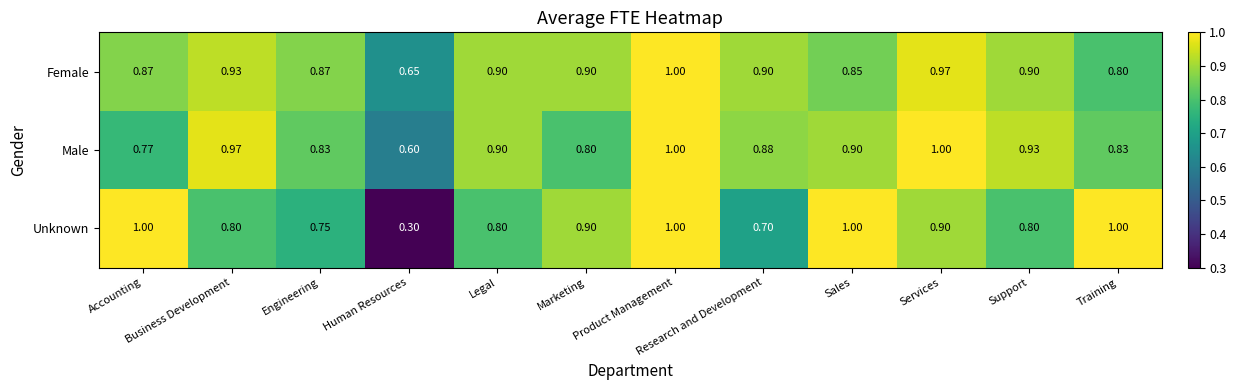

How many categories are shown in the chart?

12